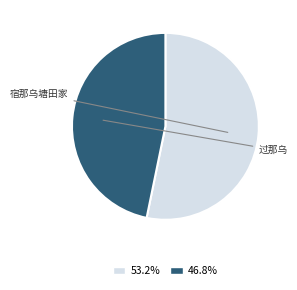

Is 宿那乌塘田家 the majority of the pie?

Yes